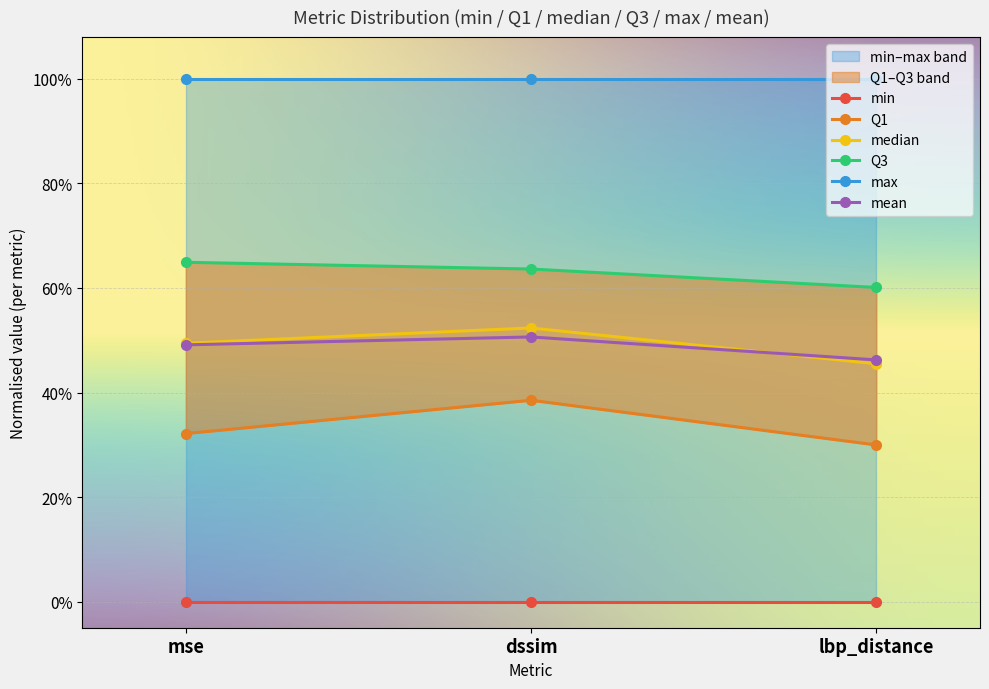

What is the label of the 1st point from the right?

lbp_distance